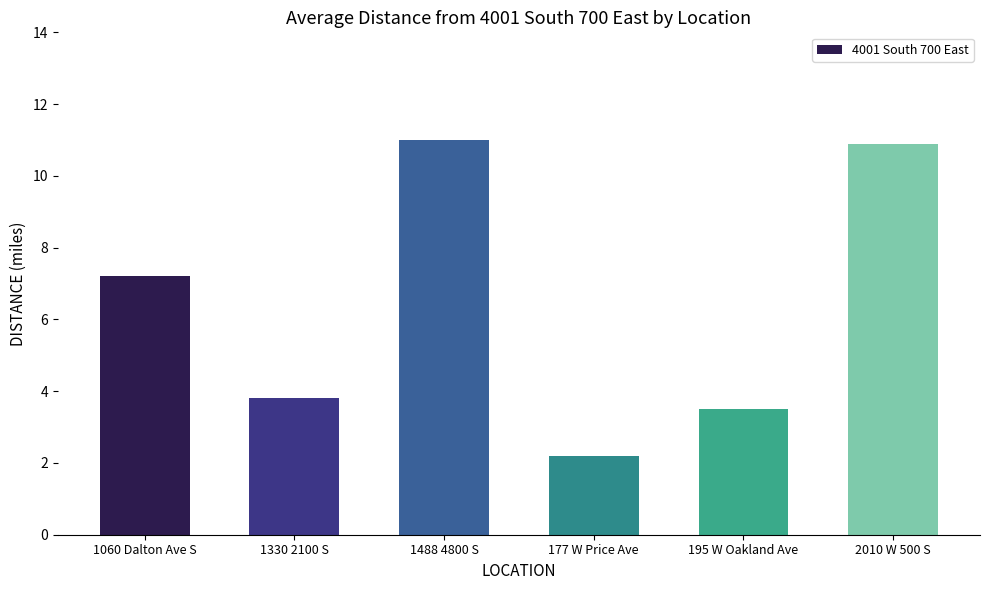

How many bars are there in total?

6